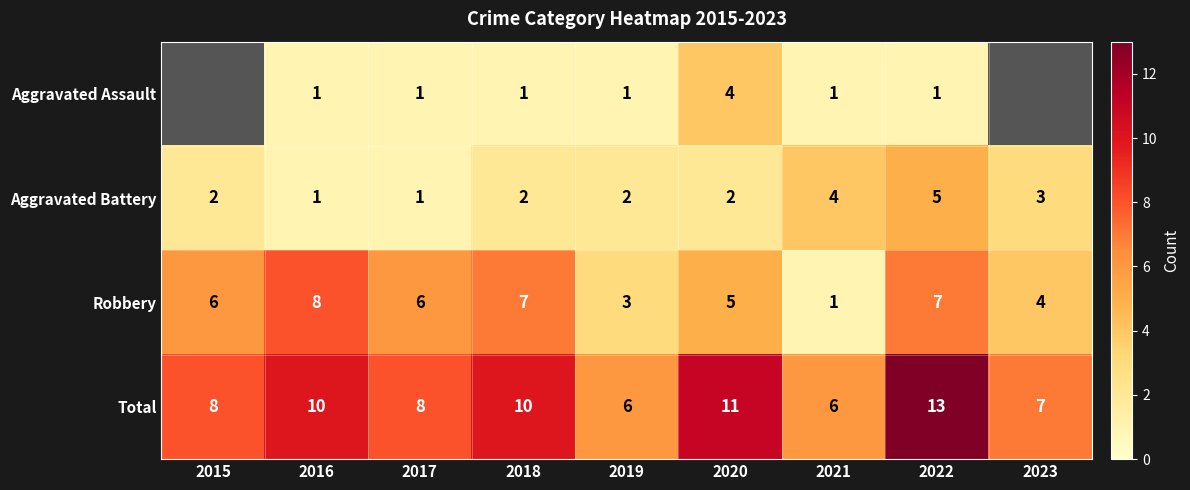

How many data points in Aggravated Battery are less than 2?

2